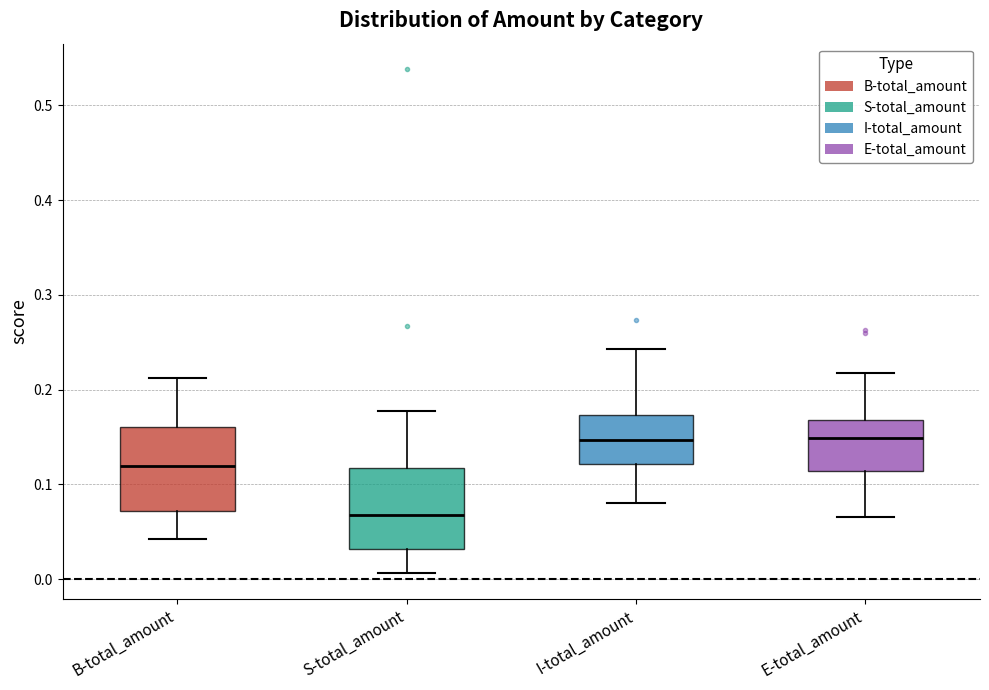

Where is the upper edge of the box for B-total_amount on the y-axis? The values are not printed on the chart, so give them approximately, as read against the axis.

0.16